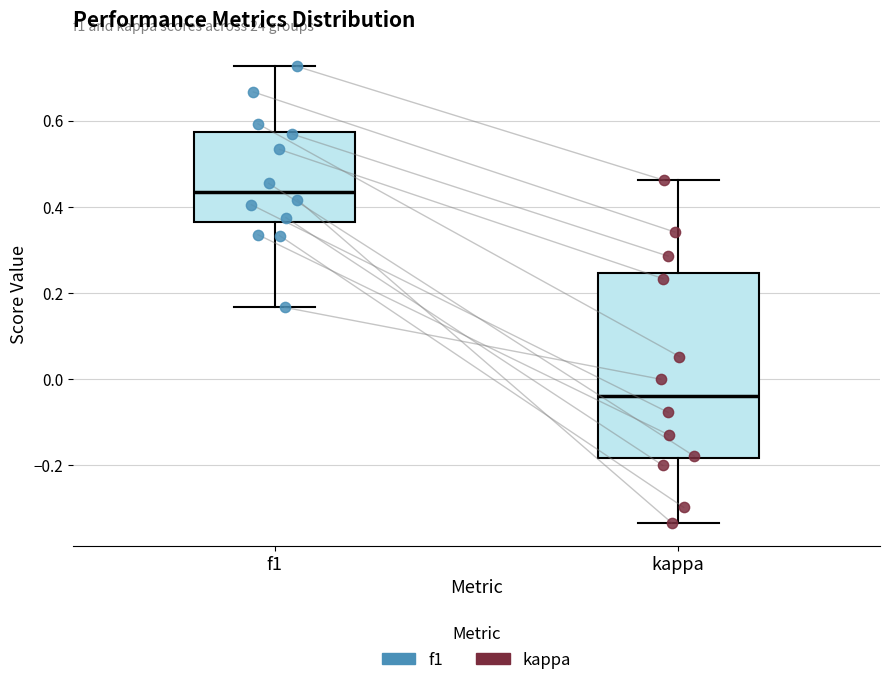

Where does the lower whisker of the box for f1 end on the y-axis? The values are not printed on the chart, so give them approximately, as read against the axis.

0.16